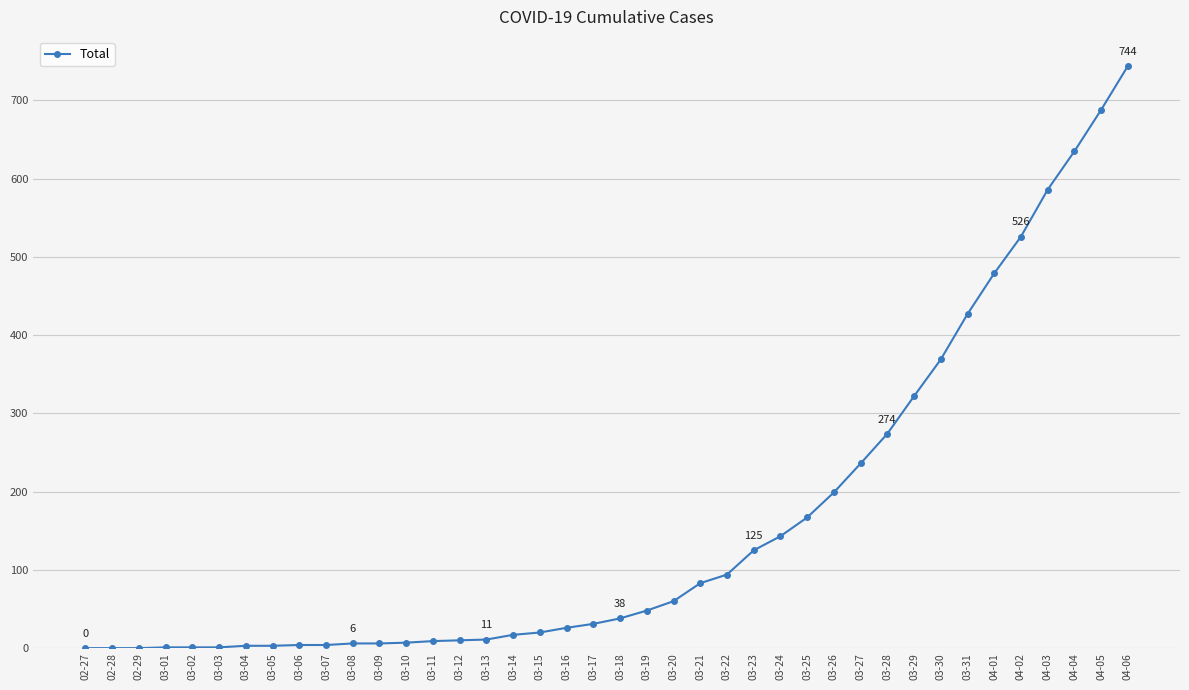

What is the maximum value shown in the chart?

744